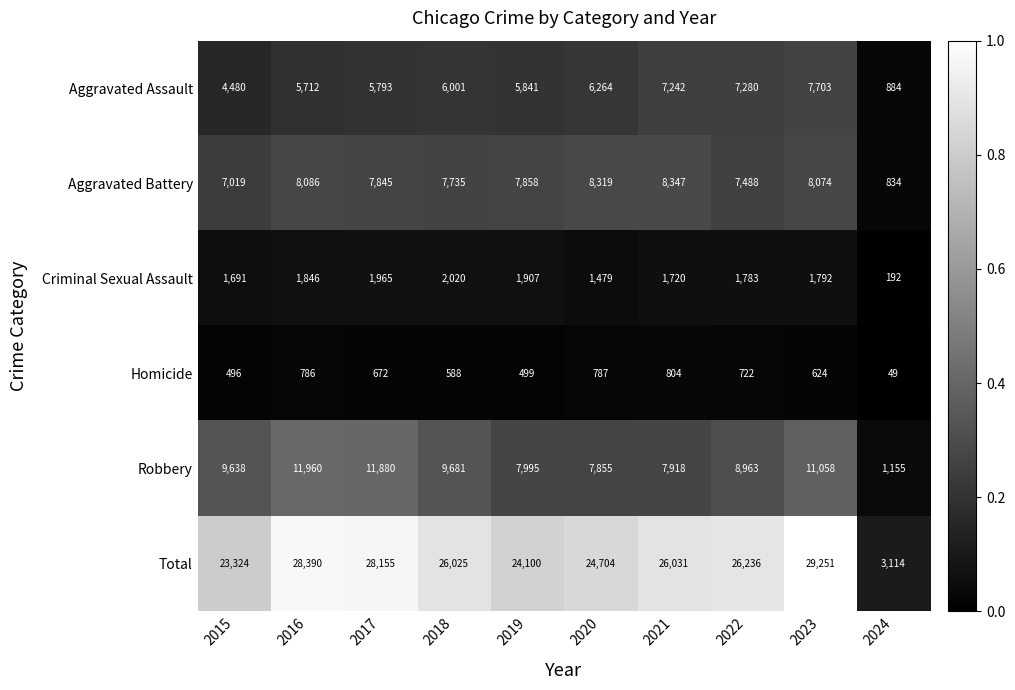

What is the total value across all series at 2024?

6228